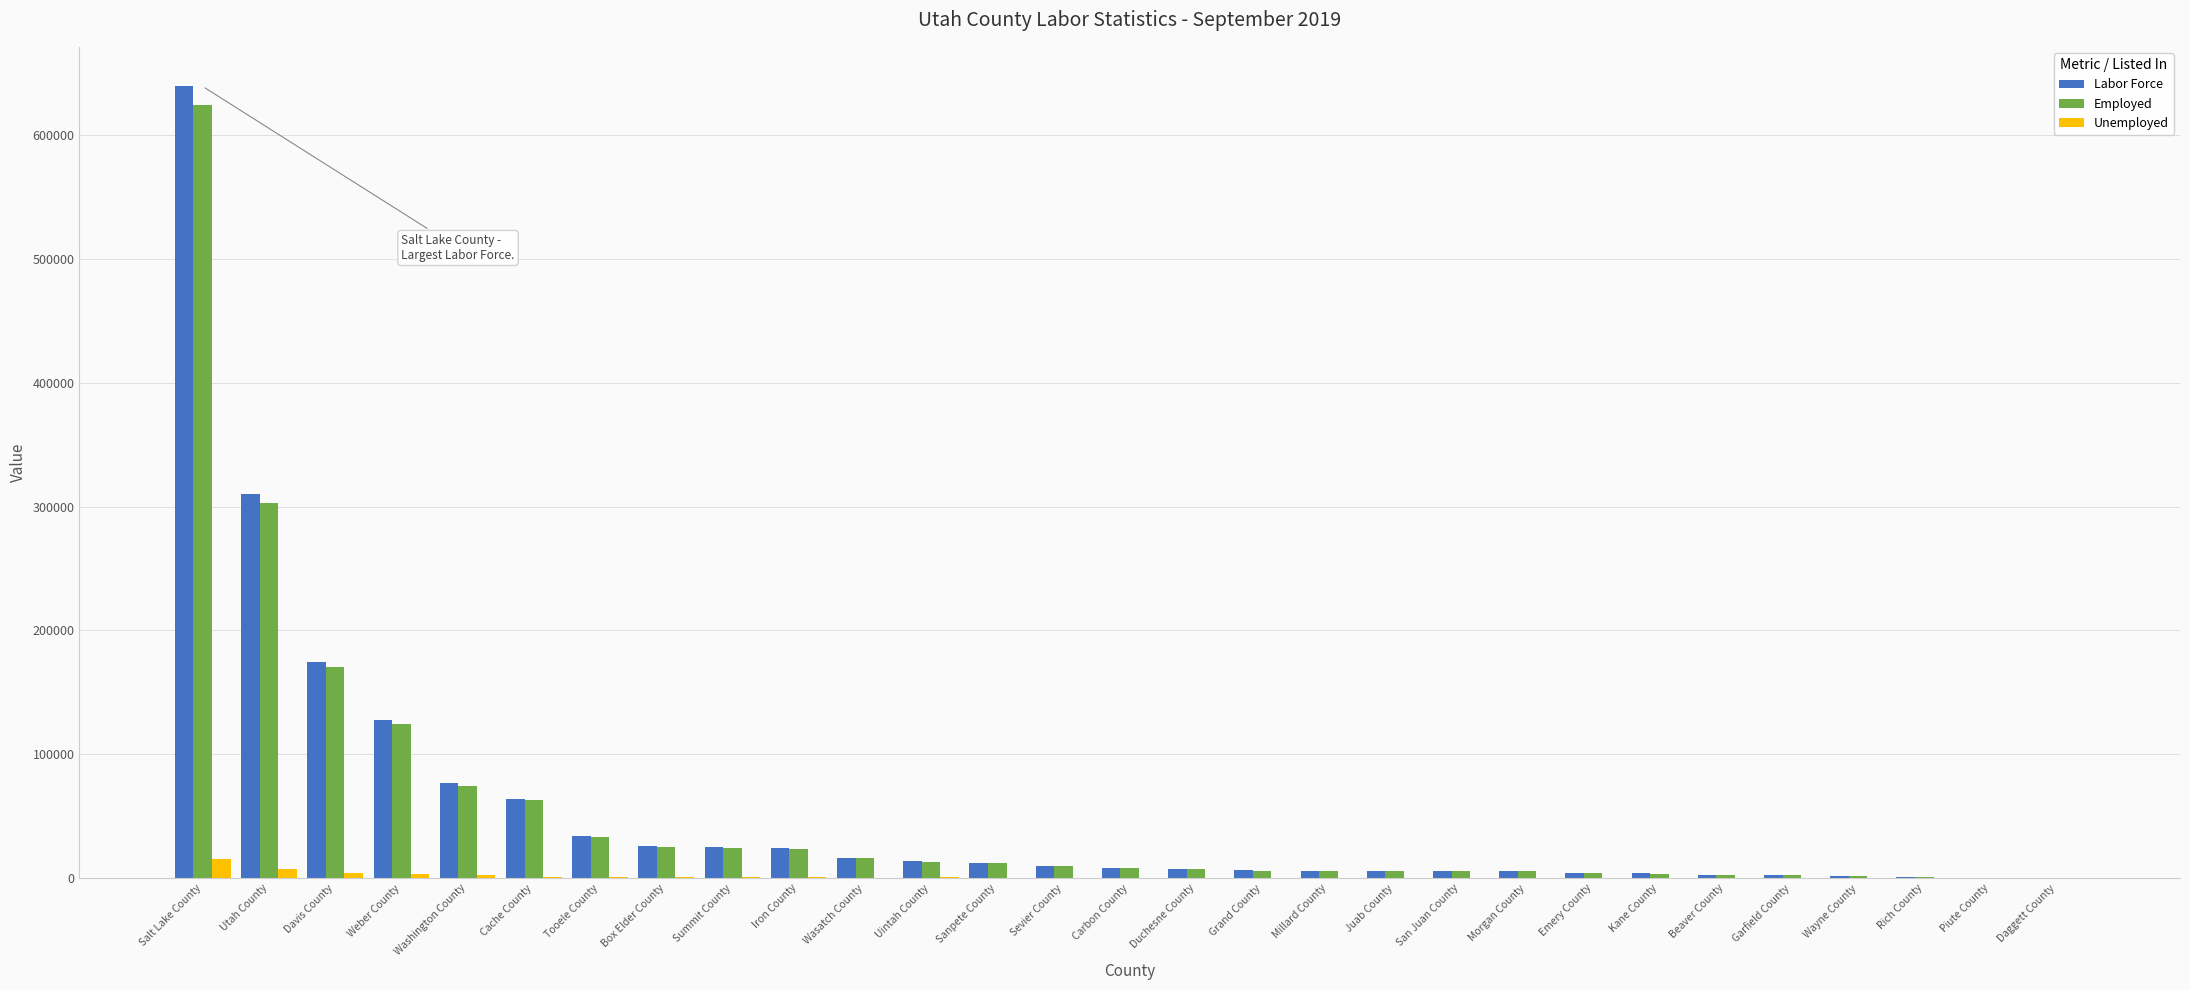

Which series changed the most between Summit County and Emery County?

Labor Force